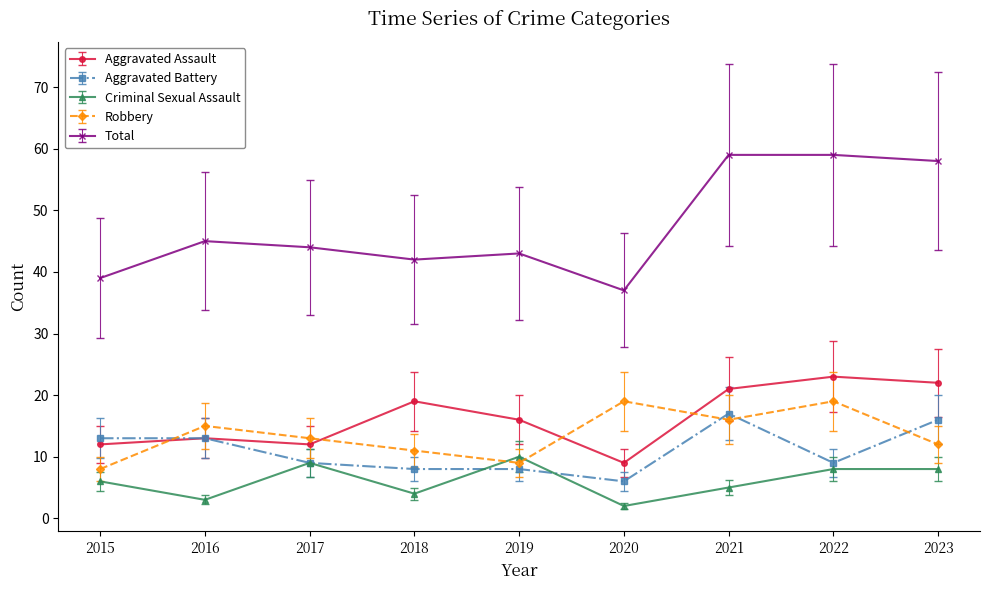

What is the total value across all series at 2019?

86